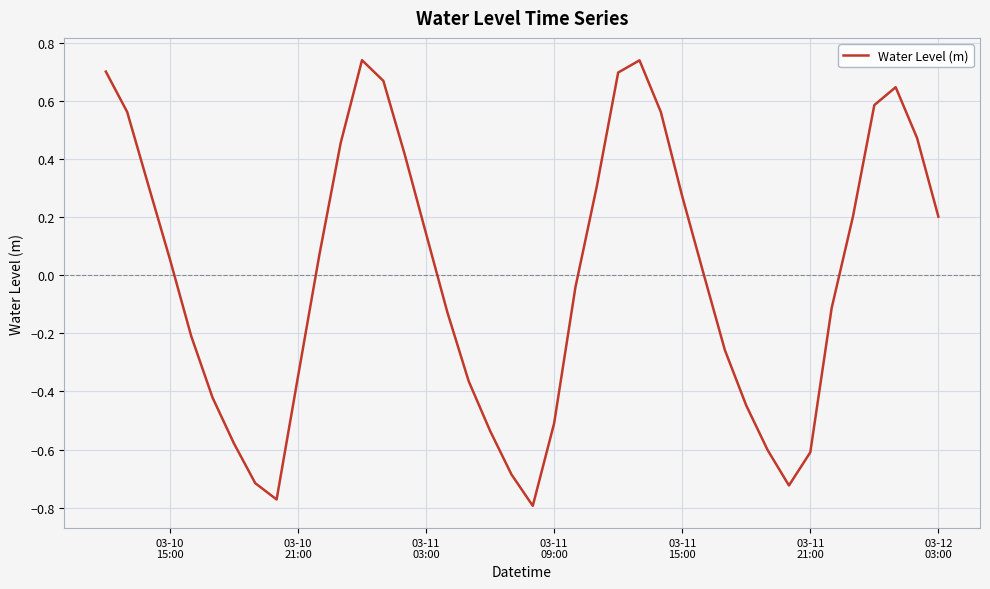

How many series are shown in this chart?

1